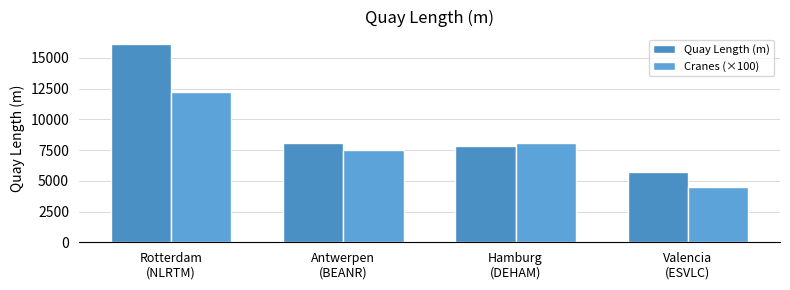

Rank the series at Hamburg
(DEHAM) from lowest to highest value.

Quay Length (m), Cranes (×100)